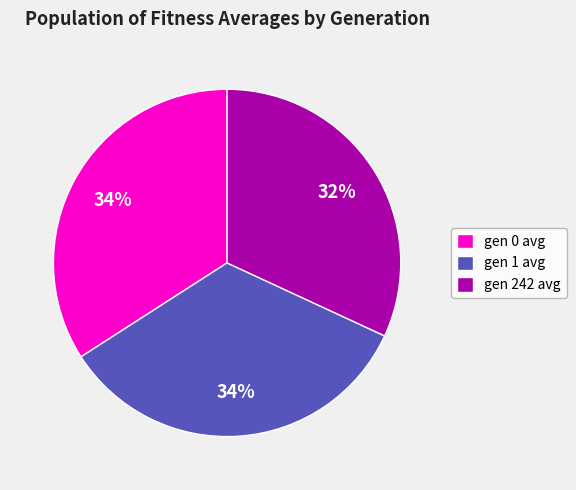

Which category has the smallest portion of the pie?

gen 242 avg